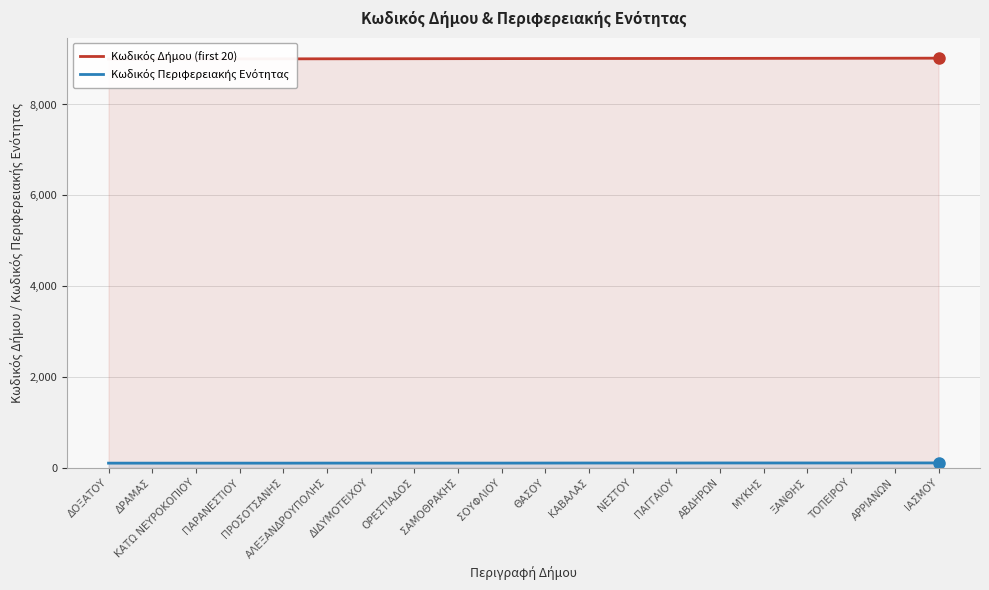

What is the difference between the highest and lowest values at ΣΑΜΟΘΡΑΚΗΣ?

8907